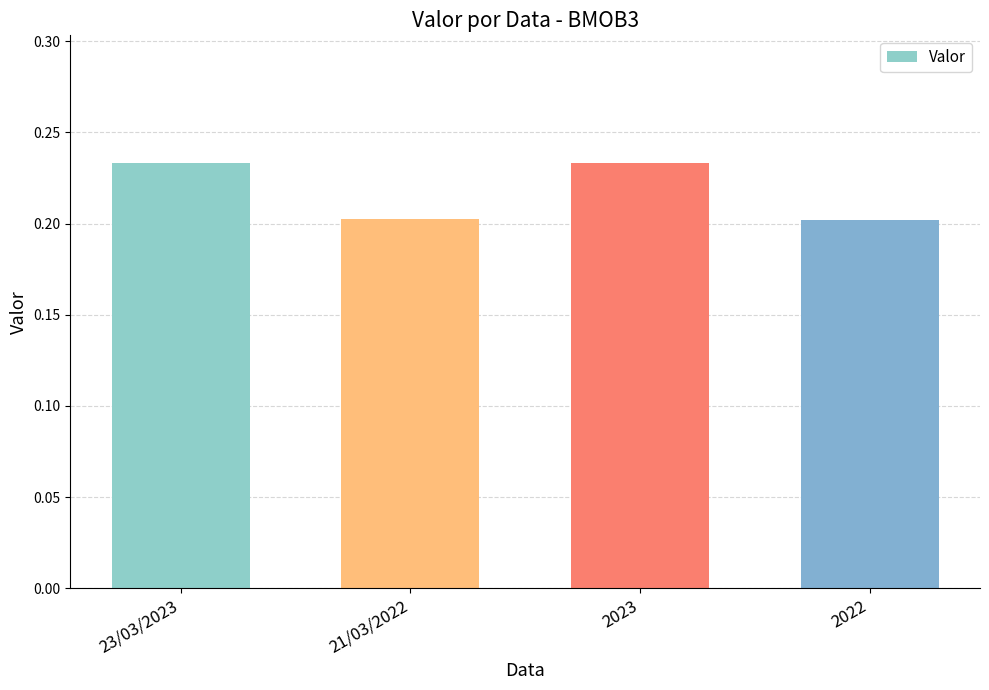

What is the label of the 4th bar from the left?

2022